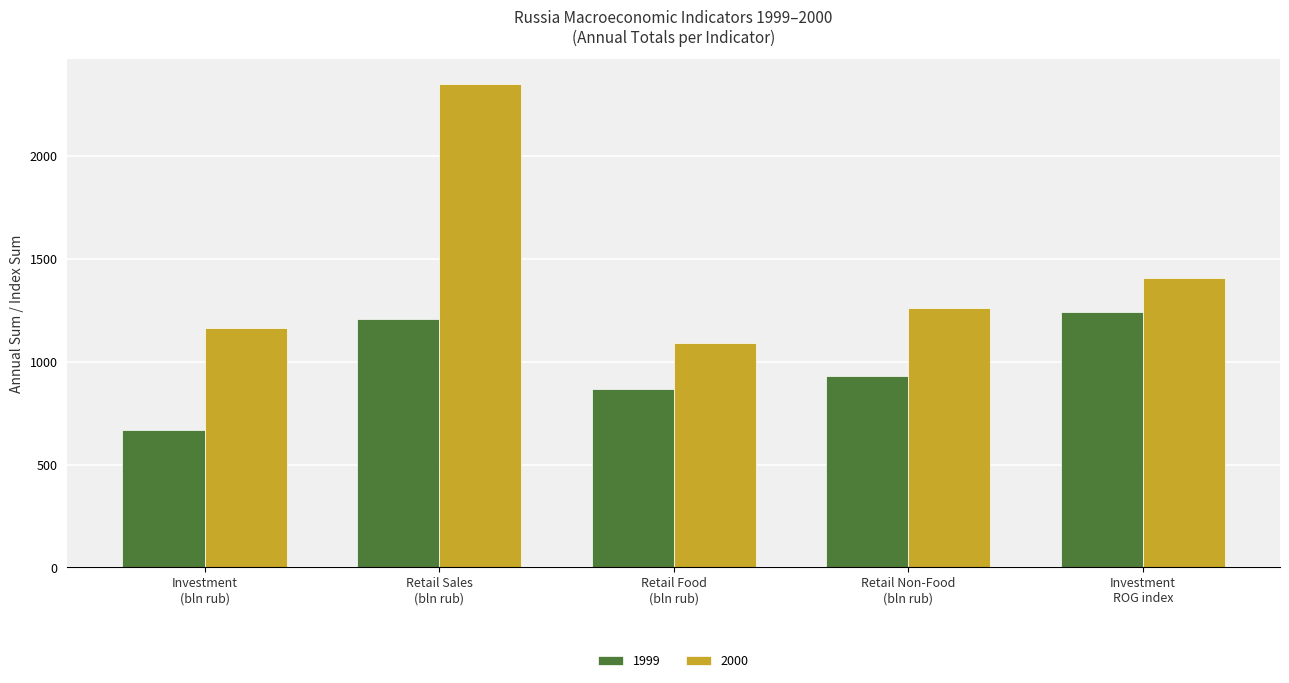

Rank the series by their maximum value, from lowest to highest.

1999, 2000